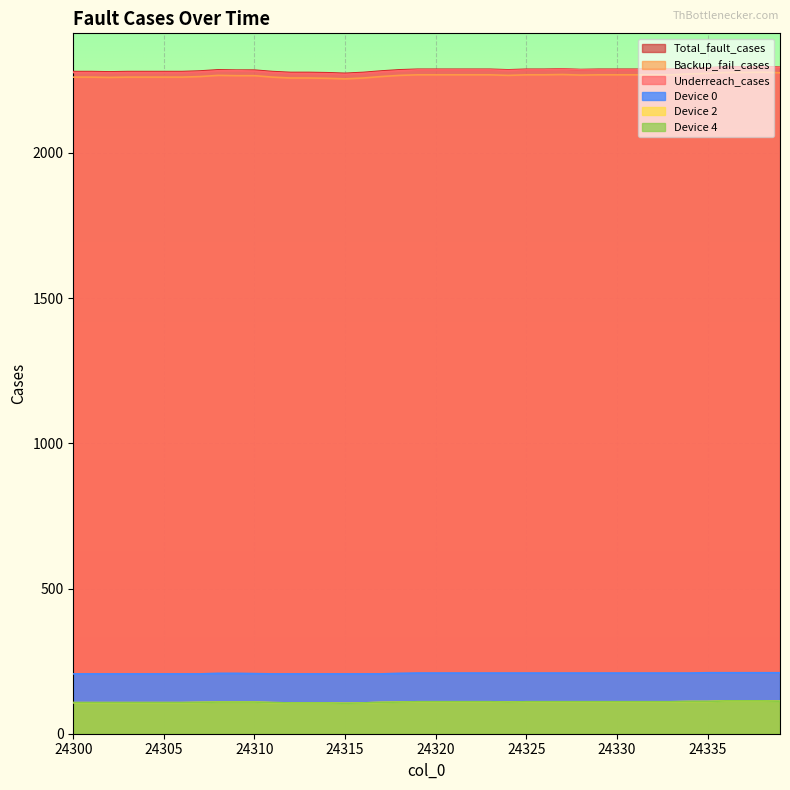

Reading right to left, list all the values displayed in this chart.

Underreach_cases: 24339=2294	24338=2296	24337=2295	24336=2295	24335=2292	24334=2290	24333=2287	24332=2287	24331=2286	24330=2286	24329=2286	24328=2286	24327=2288	24326=2286	24325=2286	24324=2284	24323=2286	24322=2286	24321=2286	24320=2286	24319=2286	24318=2283	24317=2279	24316=2274	24315=2271	24314=2273	24313=2274	24312=2274	24311=2277	24310=2282	24309=2283	24308=2283	24307=2279	24306=2277	24305=2277	24304=2277	24303=2277	24302=2276	24301=2277	24300=2277
Backup_fail_cases: 24339=2295	24338=2297	24337=2296	24336=2296	24335=2293	24334=2291	24333=2288	24332=2288	24331=2288	24330=2288	24329=2288	24328=2287	24327=2289	24326=2288	24325=2288	24324=2286	24323=2288	24322=2288	24321=2288	24320=2288	24319=2288	24318=2286	24317=2282	24316=2277	24315=2274	24314=2276	24313=2277	24312=2277	24311=2280	24310=2285	24309=2285	24308=2286	24307=2282	24306=2280	24305=2280	24304=2280	24303=2280	24302=2279	24301=2280	24300=2280
Total_fault_cases: 24339=2276	24338=2278	24337=2277	24336=2277	24335=2274	24334=2272	24333=2269	24332=2269	24331=2269	24330=2269	24329=2269	24328=2268	24327=2270	24326=2269	24325=2269	24324=2267	24323=2269	24322=2269	24321=2269	24320=2269	24319=2269	24318=2267	24317=2263	24316=2258	24315=2255	24314=2257	24313=2258	24312=2258	24311=2261	24310=2266	24309=2266	24308=2267	24307=2263	24306=2261	24305=2261	24304=2261	24303=2261	24302=2260	24301=2261	24300=2261
Device 2: 24339=112	24338=113	24337=113	24336=113	24335=111	24334=111	24333=110	24332=110	24331=110	24330=110	24329=110	24328=110	24327=110	24326=110	24325=110	24324=109	24323=110	24322=110	24321=110	24320=110	24319=110	24318=109	24317=108	24316=106	24315=105	24314=106	24313=106	24312=106	24311=107	24310=109	24309=109	24308=109	24307=108	24306=107	24305=107	24304=107	24303=107	24302=107	24301=107	24300=107
Device 4: 24339=112	24338=113	24337=113	24336=113	24335=111	24334=111	24333=110	24332=110	24331=110	24330=110	24329=110	24328=110	24327=110	24326=110	24325=110	24324=109	24323=110	24322=110	24321=110	24320=110	24319=110	24318=109	24317=108	24316=106	24315=105	24314=106	24313=106	24312=106	24311=107	24310=109	24309=109	24308=109	24307=108	24306=107	24305=107	24304=107	24303=107	24302=107	24301=107	24300=107
Device 0: 24339=210	24338=210	24337=210	24336=210	24335=210	24334=209	24333=209	24332=209	24331=209	24330=209	24329=209	24328=209	24327=209	24326=209	24325=209	24324=209	24323=209	24322=209	24321=209	24320=209	24319=209	24318=208	24317=206	24316=206	24315=206	24314=206	24313=206	24312=206	24311=206	24310=207	24309=208	24308=208	24307=206	24306=206	24305=206	24304=206	24303=206	24302=206	24301=206	24300=206